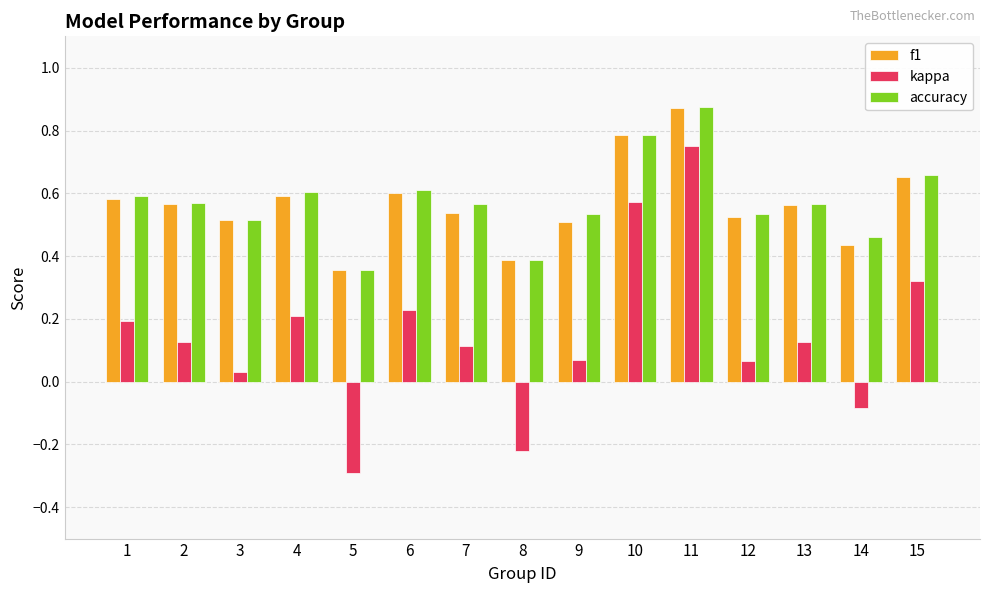

What is the sum of the f1 values at 1 and 9?

1.1